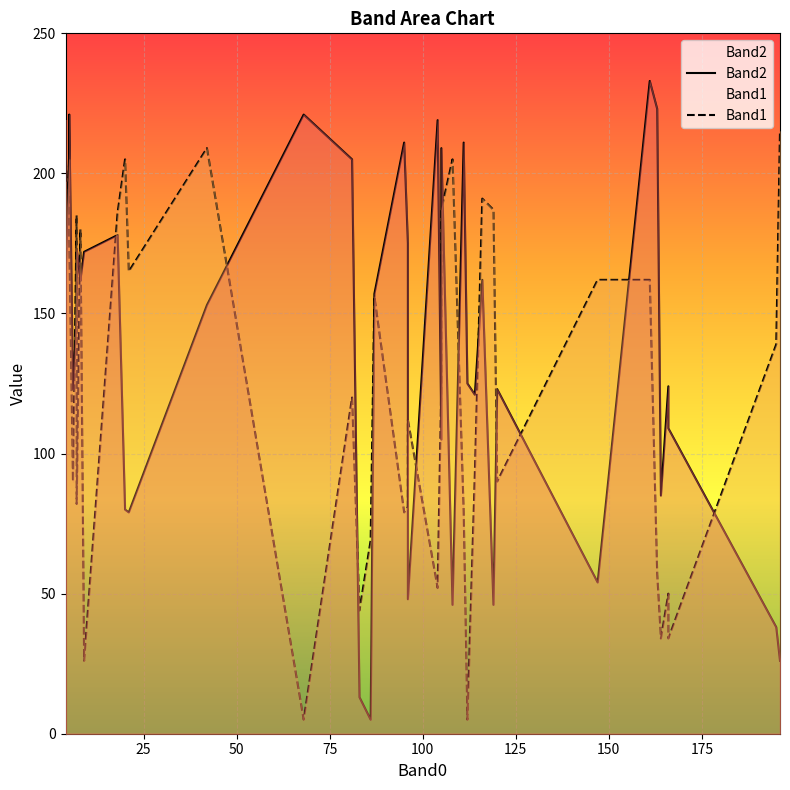

List the series in order of their overall mean, highest first.

Band2, Band1